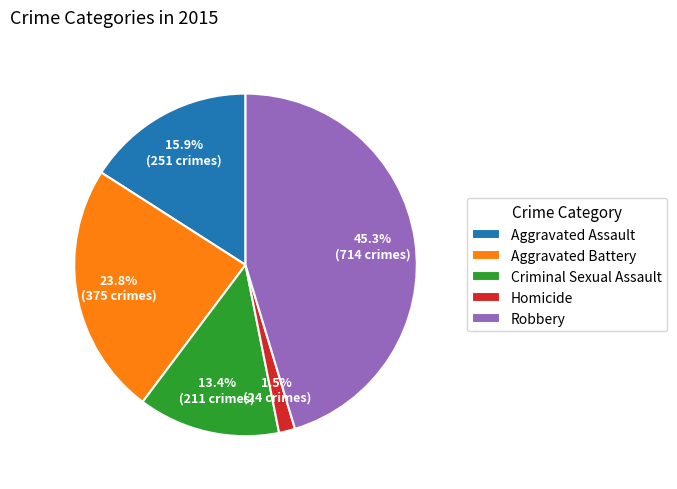

Does Aggravated Battery account for over 50% of the chart?

No